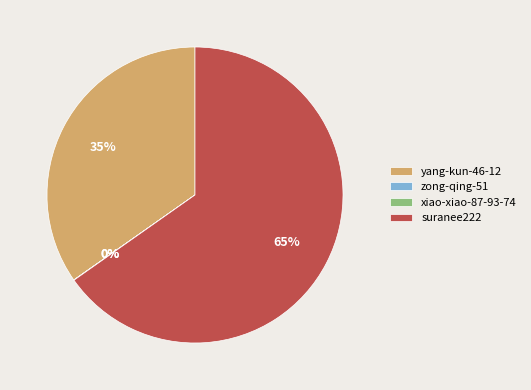

Is the sum of yang-kun-46-12 and suranee222 greater than half?

Yes